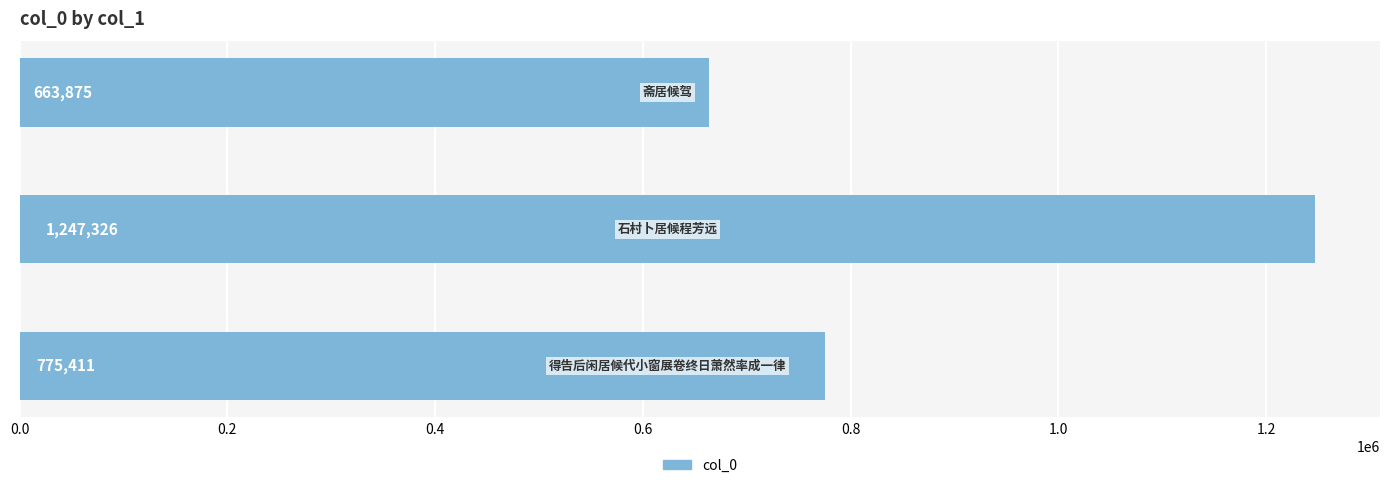

What is the maximum value shown in the chart?

1247326